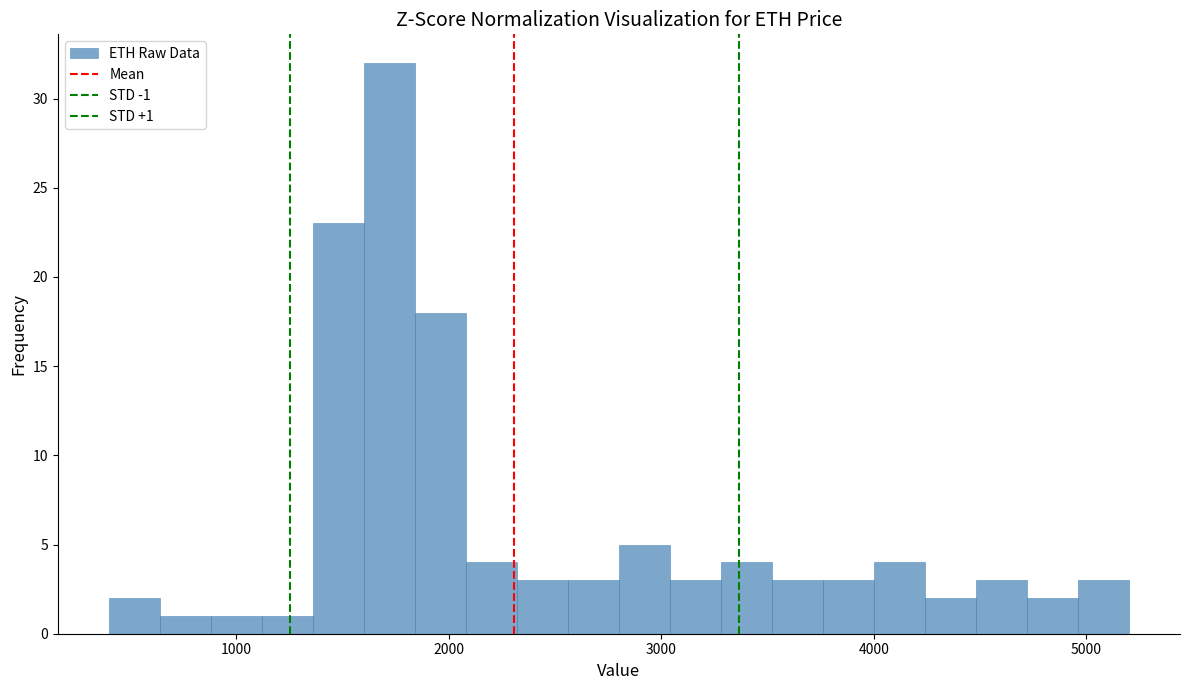

Around what value on the x-axis is the tallest bar? Give the approximate position of its centre, as read against the axis.

1700